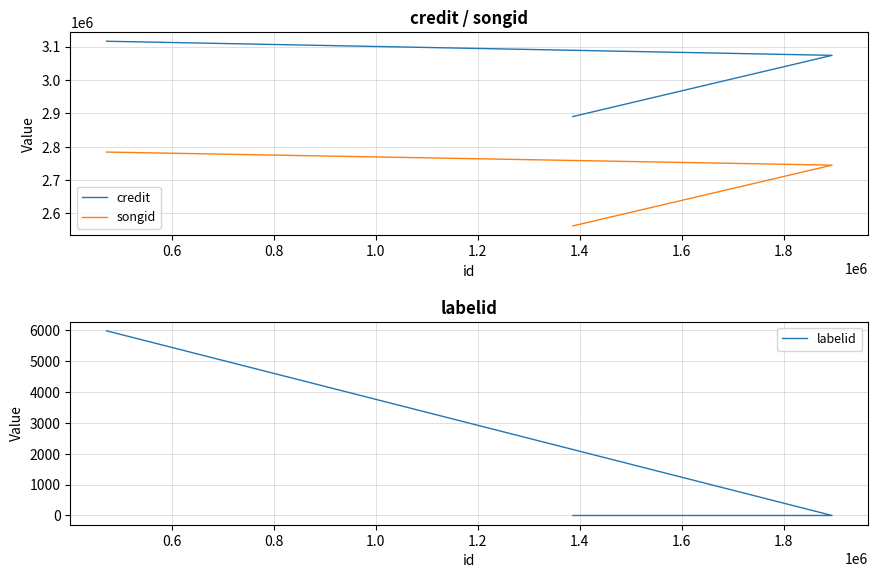

Reading right to left, list all the values displayed in this chart.

credit: 3116239	3073961	2890507
songid: 2784058	2744863	2562754
labelid: 5989	-1	-1